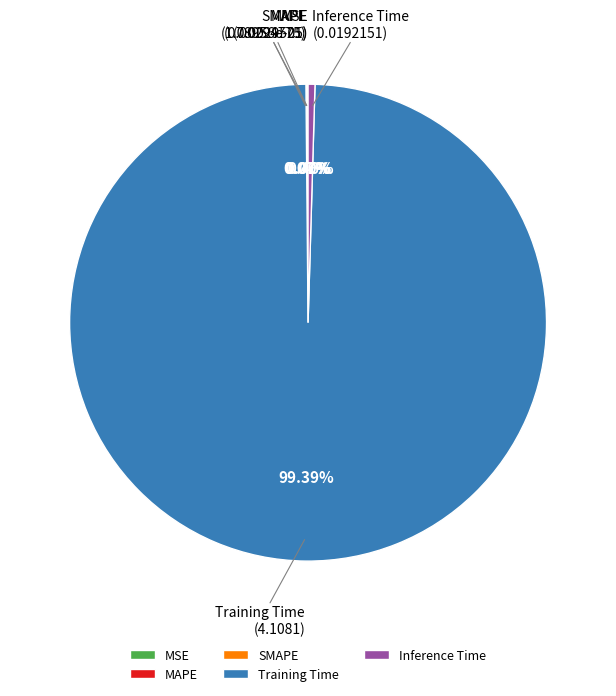

Do Inference Time and Training Time together represent more than half of the pie?

Yes